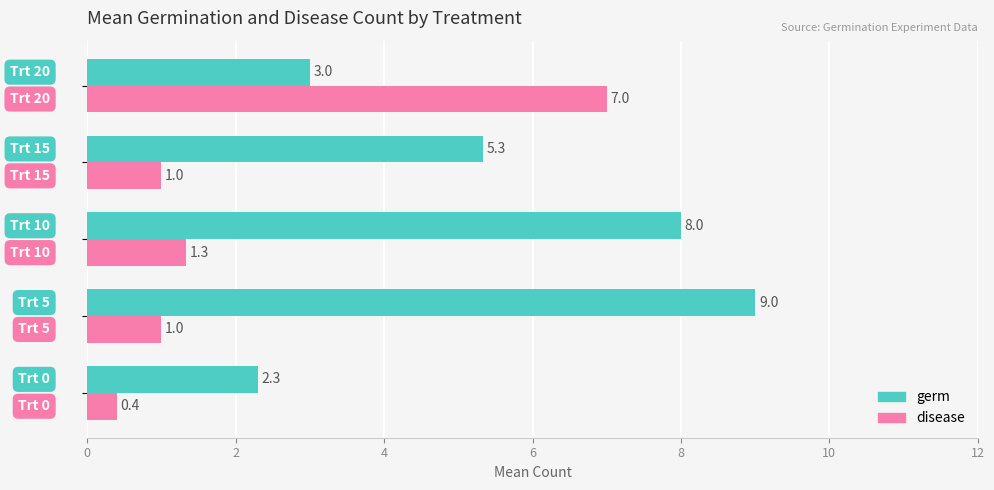

What is the average value of the germ series?

5.5